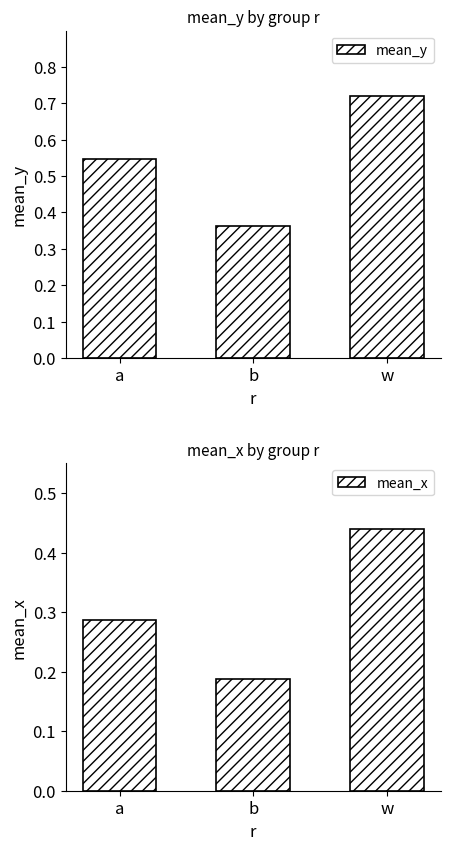

How many mean_x values are between 0 and 1?

3